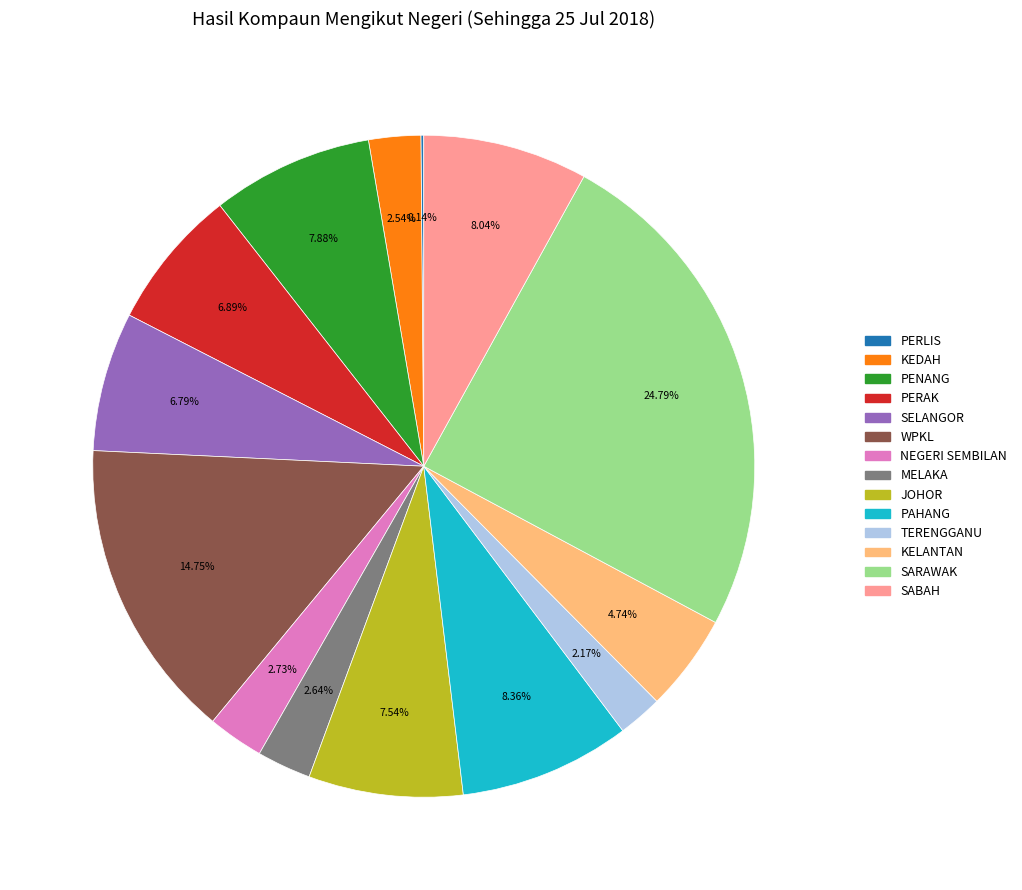

To the nearest percent, what portion does SARAWAK represent?

25%